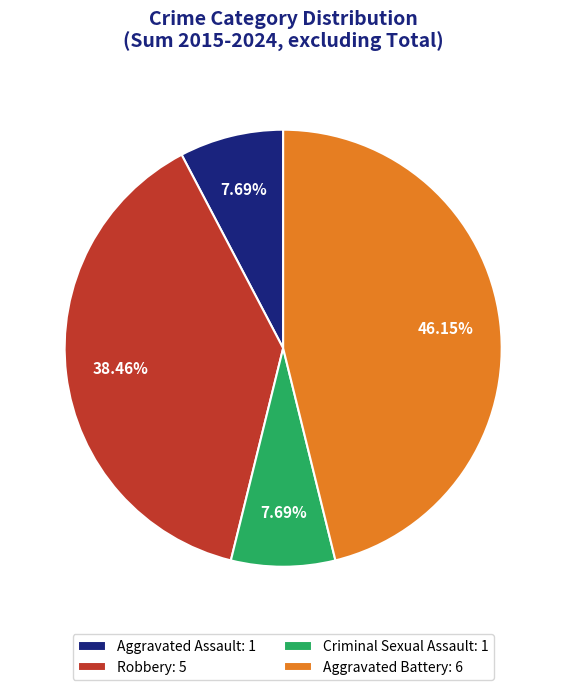

Which has a higher value, Robbery: 5 or Criminal Sexual Assault: 1?

Robbery: 5